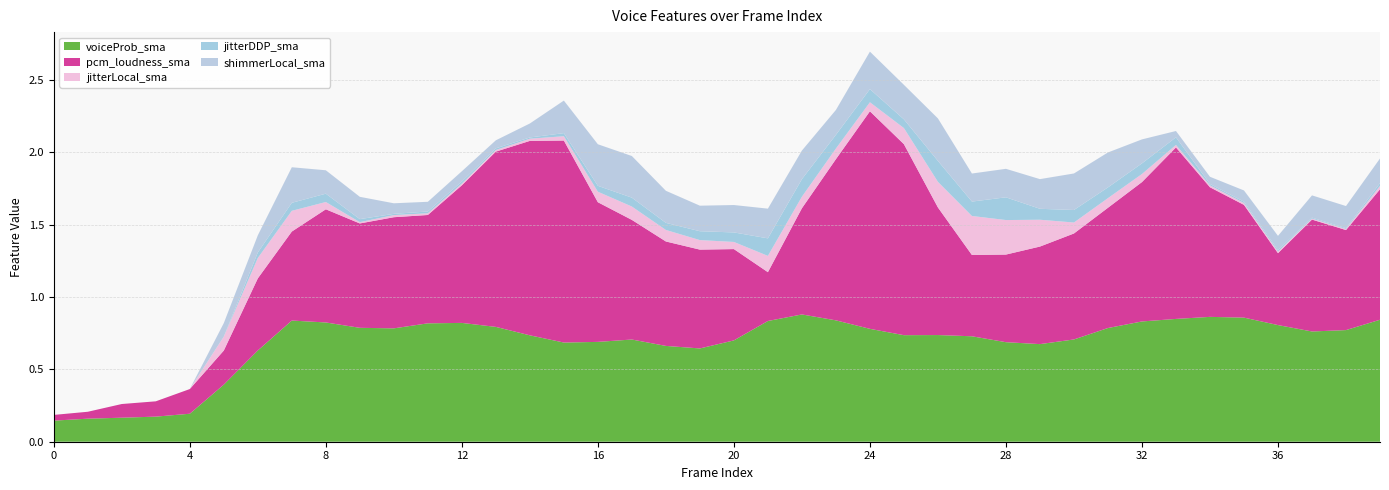

Reading left to right, extract all data points from this chart.

voiceProb_sma: 0=0.1	1=0.2	2=0.2	3=0.2	4=0.2	5=0.4	6=0.6	7=0.8	8=0.8	9=0.8	10=0.8	11=0.8	12=0.8	13=0.8	14=0.7	15=0.7	16=0.7	17=0.7	18=0.7	19=0.6	20=0.7	21=0.8	22=0.9	23=0.8	24=0.8	25=0.7	26=0.7	27=0.7	28=0.7	29=0.7	30=0.7	31=0.8	32=0.8	33=0.8	34=0.9	35=0.9	36=0.8	37=0.8	38=0.8	39=0.8
pcm_loudness_sma: 0=0.0	1=0.0	2=0.1	3=0.1	4=0.2	5=0.2	6=0.5	7=0.6	8=0.8	9=0.7	10=0.8	11=0.7	12=1.0	13=1.2	14=1.3	15=1.4	16=1.0	17=0.8	18=0.7	19=0.7	20=0.6	21=0.3	22=0.7	23=1.1	24=1.5	25=1.3	26=0.9	27=0.6	28=0.6	29=0.7	30=0.7	31=0.8	32=1.0	33=1.2	34=0.9	35=0.8	36=0.5	37=0.8	38=0.7	39=0.9
jitterLocal_sma: 0=0.0	1=0.0	2=0.0	3=0.0	4=0.0	5=0.1	6=0.1	7=0.1	8=0.1	9=0.0	10=0.0	11=0.0	12=0.0	13=0.0	14=0.0	15=0.0	16=0.1	17=0.1	18=0.1	19=0.1	20=0.0	21=0.1	22=0.1	23=0.1	24=0.1	25=0.1	26=0.2	27=0.3	28=0.2	29=0.2	30=0.1	31=0.1	32=0.1	33=0.0	34=0.0	35=0.0	36=0.0	37=0.0	38=0.0	39=0.0
jitterDDP_sma: 0=0.0	1=0.0	2=0.0	3=0.0	4=0.0	5=0.0	6=0.0	7=0.1	8=0.1	9=0.0	10=0.0	11=0.0	12=0.0	13=0.0	14=0.0	15=0.0	16=0.0	17=0.1	18=0.0	19=0.1	20=0.1	21=0.1	22=0.1	23=0.1	24=0.1	25=0.1	26=0.1	27=0.1	28=0.2	29=0.1	30=0.1	31=0.1	32=0.1	33=0.1	34=0.0	35=0.0	36=0.0	37=0.0	38=0.0	39=0.0
shimmerLocal_sma: 0=0.0	1=0.0	2=0.0	3=0.0	4=0.0	5=0.1	6=0.1	7=0.2	8=0.2	9=0.2	10=0.1	11=0.1	12=0.1	13=0.1	14=0.1	15=0.2	16=0.3	17=0.3	18=0.2	19=0.2	20=0.2	21=0.2	22=0.2	23=0.2	24=0.3	25=0.2	26=0.3	27=0.2	28=0.2	29=0.2	30=0.3	31=0.2	32=0.2	33=0.0	34=0.0	35=0.1	36=0.1	37=0.2	38=0.2	39=0.2